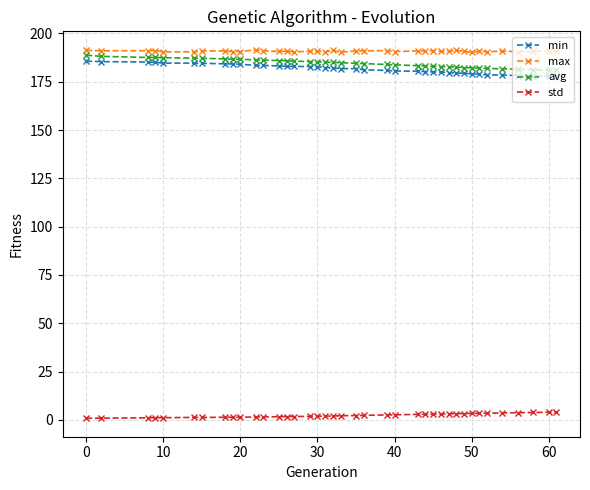

True or false: avg and std intersect in this chart.

False